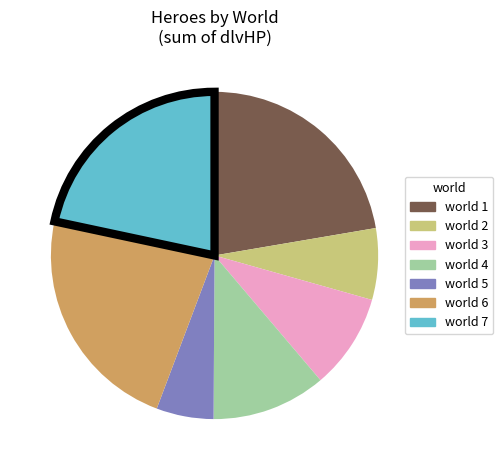

Is there a majority slice in this chart?

No